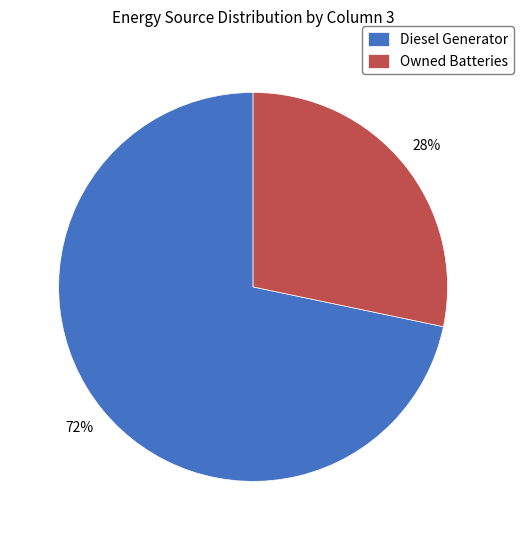

How many slices are in this pie chart?

2